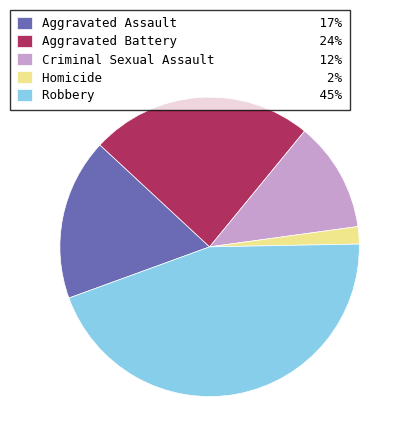

What is the largest slice in the pie chart?

Robbery